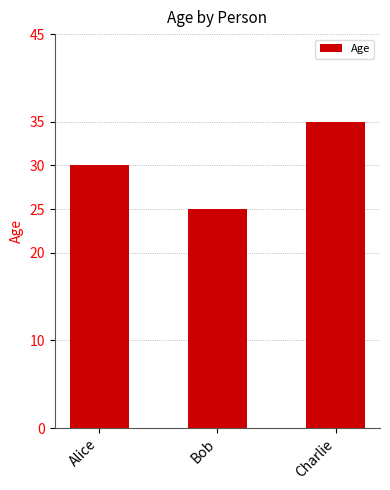

Are the bars grouped side by side (vs. stacked)?

No